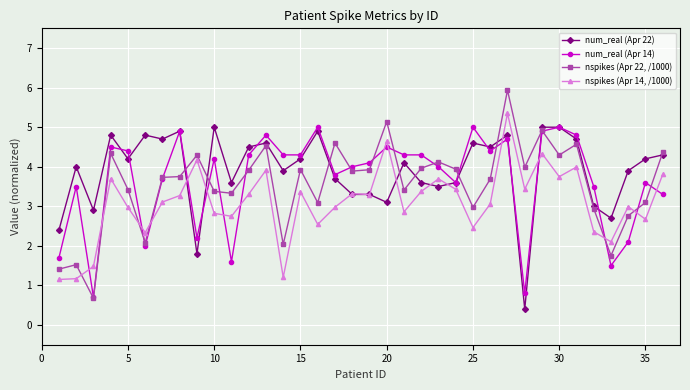

What is the value of the nspikes (Apr 14, /1000) point at the 27th from the left?

5.4